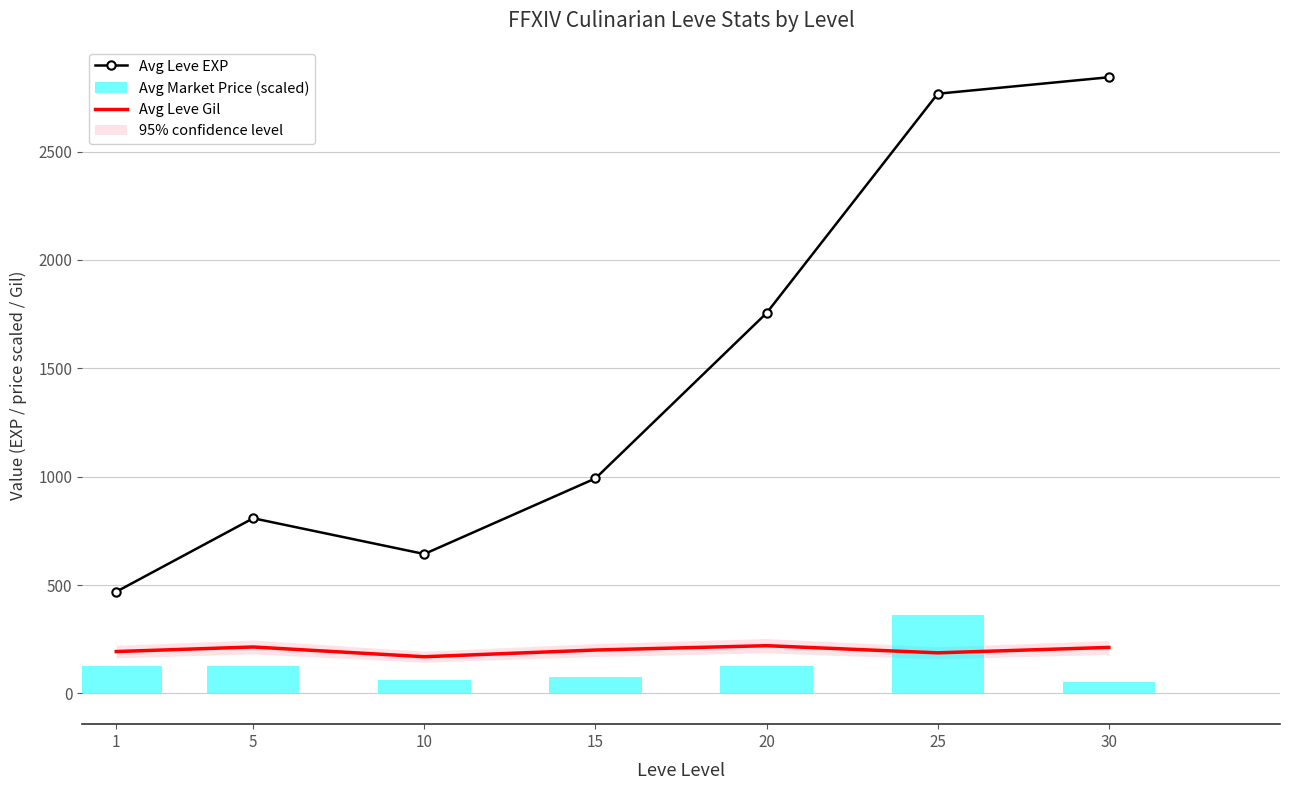

Where does the Avg Leve EXP series first go above 992?

20